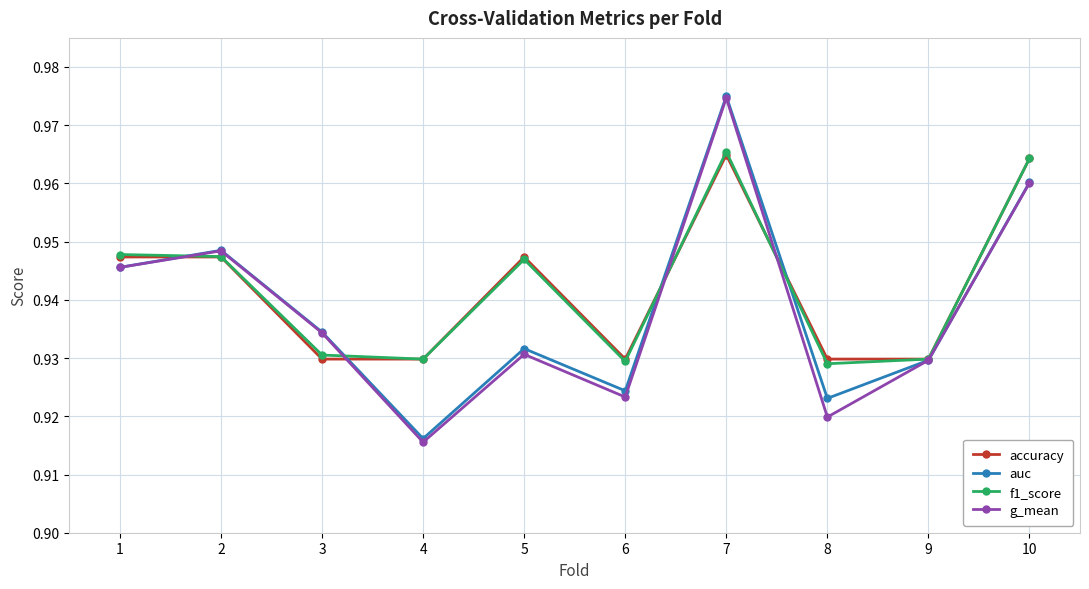

What are all the series names shown in the legend?

accuracy, auc, f1_score, g_mean